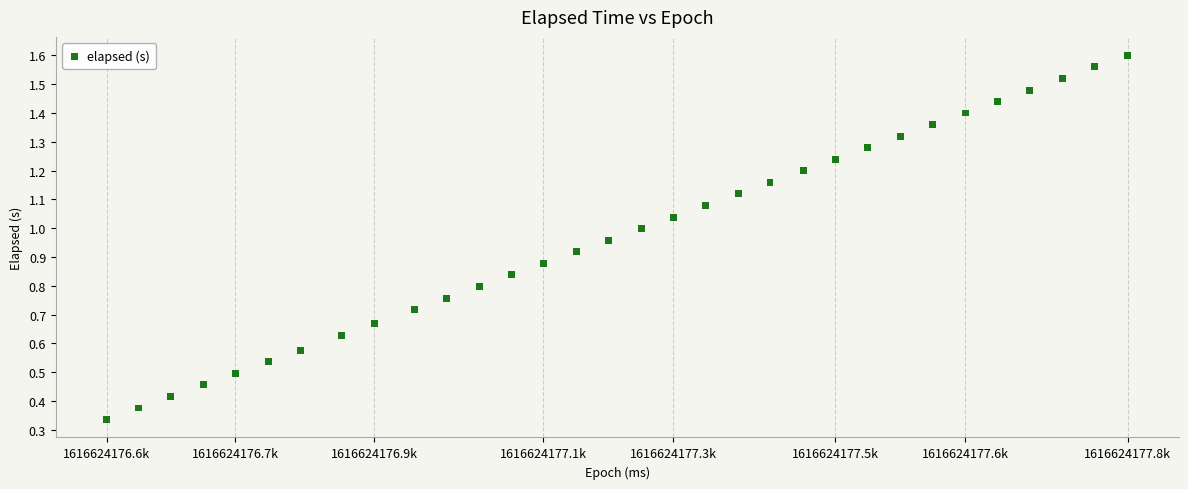

What is the range of X values (max minus min)?

1264.0